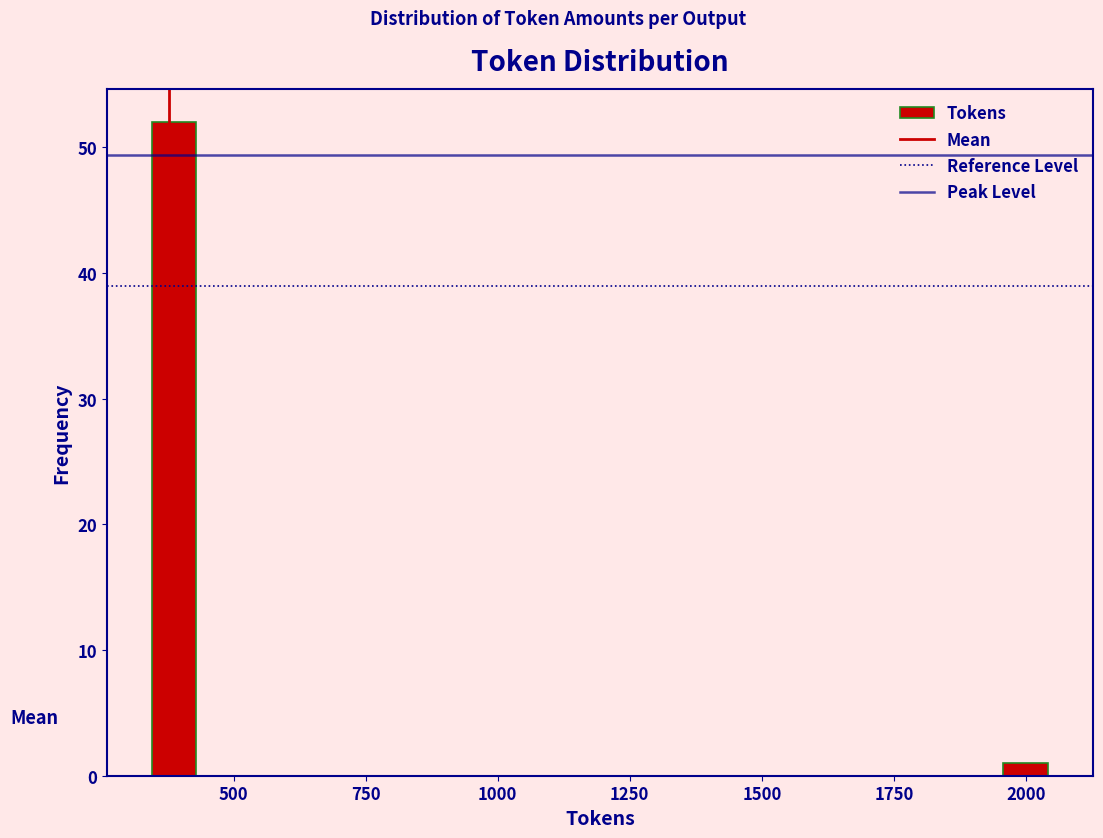

Read against the x-axis, roughly where is the centre of the tallest bar?

400